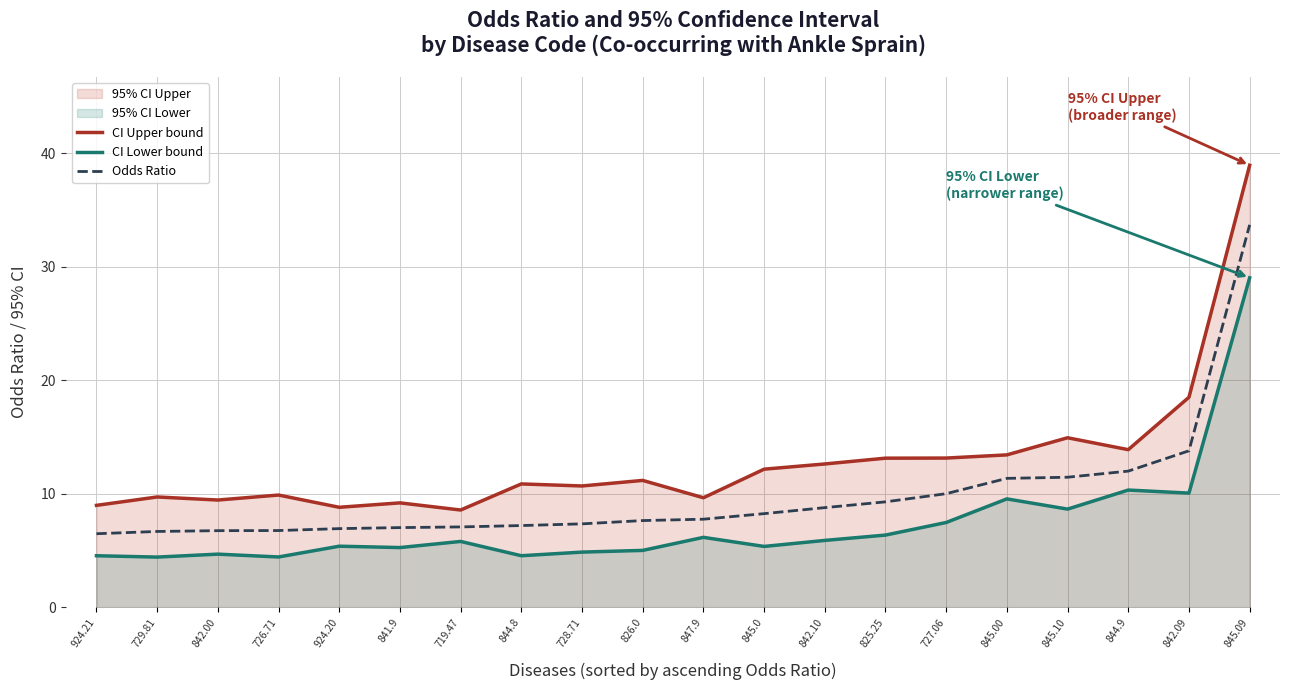

Reading right to left, transcribe all the data shown in this chart.

CI Upper bound: 39.0	18.5	13.9	14.9	13.4	13.1	13.1	12.6	12.2	9.6	11.2	10.7	10.9	8.6	9.2	8.8	9.9	9.4	9.7	9.0
CI Lower bound: 29.0	10.1	10.3	8.6	9.5	7.5	6.3	5.9	5.3	6.2	5.0	4.8	4.5	5.8	5.2	5.4	4.4	4.7	4.4	4.5
Odds Ratio: 33.7	13.8	12.0	11.4	11.3	10.0	9.3	8.8	8.2	7.8	7.6	7.3	7.2	7.1	7.0	6.9	6.8	6.7	6.7	6.5